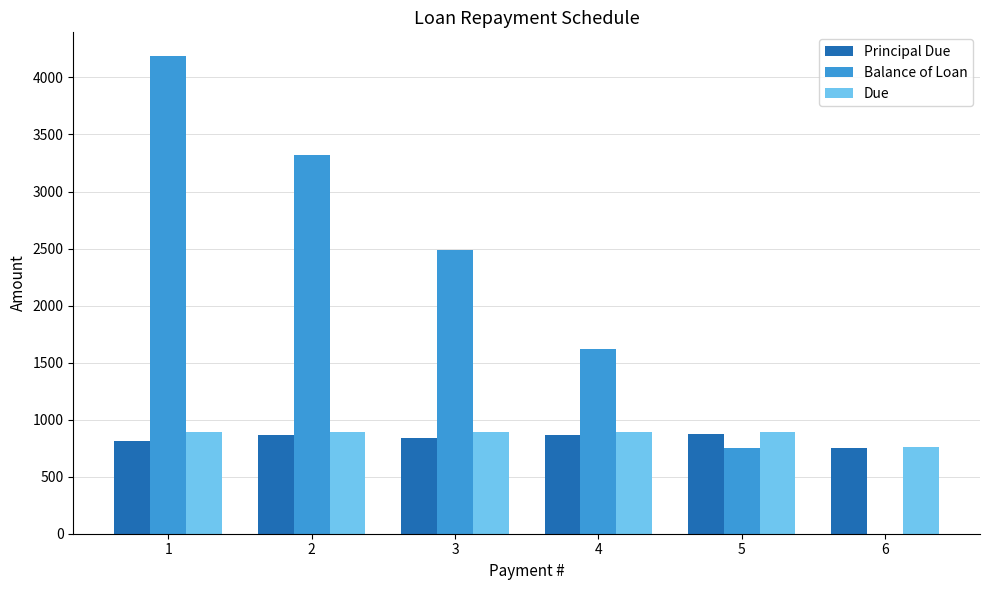

How many series are shown in this chart?

3